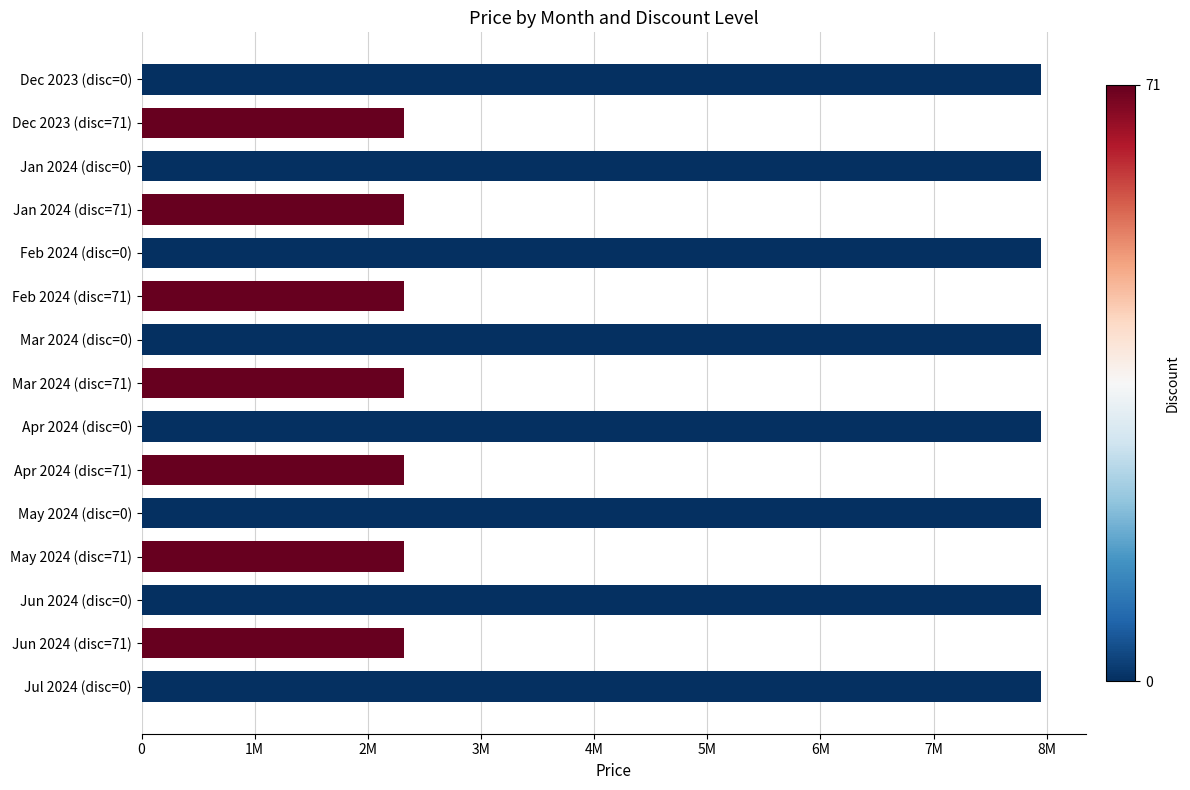

Does the chart contain any negative values?

No